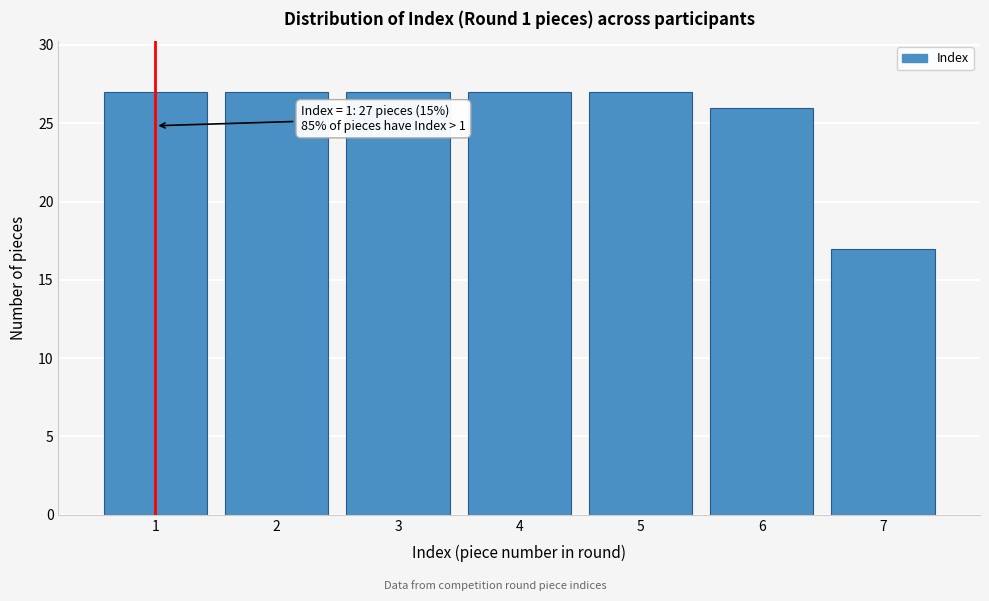

Reading right to left, list all the values displayed in this chart.

7=17	6=26	5=27	4=27	3=27	2=27	1=27